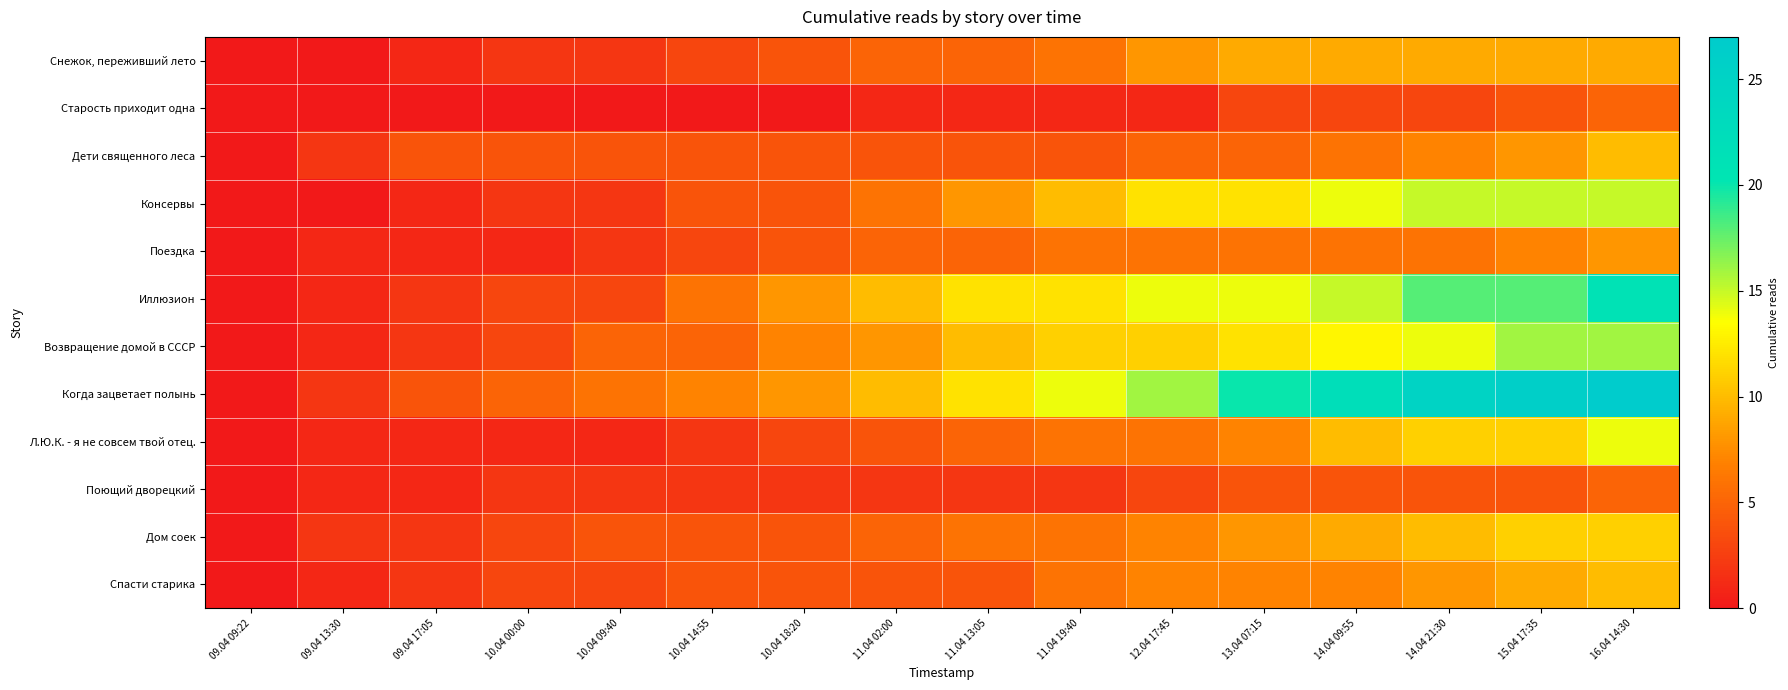

Reading left to right, transcribe all the data shown in this chart.

Снежок, переживший лето: 09.04 09:22=0	09.04 13:30=0	09.04 17:05=1	10.04 00:00=2	10.04 09:40=2	10.04 14:55=3	10.04 18:20=4	11.04 02:00=5	11.04 13:05=5	11.04 19:40=6	12.04 17:45=8	13.04 07:15=9	14.04 09:55=9	14.04 21:30=9	15.04 17:35=9	16.04 14:30=9
Старость приходит одна: 09.04 09:22=0	09.04 13:30=0	09.04 17:05=0	10.04 00:00=0	10.04 09:40=0	10.04 14:55=0	10.04 18:20=0	11.04 02:00=1	11.04 13:05=1	11.04 19:40=1	12.04 17:45=1	13.04 07:15=3	14.04 09:55=3	14.04 21:30=3	15.04 17:35=4	16.04 14:30=5
Дети священного леса: 09.04 09:22=0	09.04 13:30=2	09.04 17:05=4	10.04 00:00=4	10.04 09:40=4	10.04 14:55=4	10.04 18:20=4	11.04 02:00=4	11.04 13:05=4	11.04 19:40=4	12.04 17:45=5	13.04 07:15=5	14.04 09:55=6	14.04 21:30=7	15.04 17:35=8	16.04 14:30=10
Консервы: 09.04 09:22=0	09.04 13:30=0	09.04 17:05=1	10.04 00:00=2	10.04 09:40=2	10.04 14:55=4	10.04 18:20=4	11.04 02:00=6	11.04 13:05=8	11.04 19:40=10	12.04 17:45=12	13.04 07:15=12	14.04 09:55=14	14.04 21:30=15	15.04 17:35=15	16.04 14:30=15
Поездка: 09.04 09:22=0	09.04 13:30=1	09.04 17:05=1	10.04 00:00=1	10.04 09:40=2	10.04 14:55=3	10.04 18:20=4	11.04 02:00=5	11.04 13:05=5	11.04 19:40=6	12.04 17:45=6	13.04 07:15=6	14.04 09:55=6	14.04 21:30=6	15.04 17:35=7	16.04 14:30=8
Иллюзион: 09.04 09:22=0	09.04 13:30=1	09.04 17:05=2	10.04 00:00=3	10.04 09:40=3	10.04 14:55=6	10.04 18:20=8	11.04 02:00=10	11.04 13:05=12	11.04 19:40=12	12.04 17:45=14	13.04 07:15=14	14.04 09:55=15	14.04 21:30=18	15.04 17:35=18	16.04 14:30=21
Возвращение домой в СССР: 09.04 09:22=0	09.04 13:30=1	09.04 17:05=2	10.04 00:00=3	10.04 09:40=5	10.04 14:55=5	10.04 18:20=7	11.04 02:00=8	11.04 13:05=10	11.04 19:40=11	12.04 17:45=11	13.04 07:15=12	14.04 09:55=13	14.04 21:30=14	15.04 17:35=16	16.04 14:30=16
Когда зацветает полынь: 09.04 09:22=0	09.04 13:30=2	09.04 17:05=4	10.04 00:00=5	10.04 09:40=6	10.04 14:55=7	10.04 18:20=8	11.04 02:00=10	11.04 13:05=12	11.04 19:40=14	12.04 17:45=16	13.04 07:15=20	14.04 09:55=22	14.04 21:30=25	15.04 17:35=26	16.04 14:30=27
Л.Ю.К. - я не совсем твой отец.: 09.04 09:22=0	09.04 13:30=1	09.04 17:05=1	10.04 00:00=1	10.04 09:40=1	10.04 14:55=2	10.04 18:20=3	11.04 02:00=4	11.04 13:05=5	11.04 19:40=6	12.04 17:45=6	13.04 07:15=7	14.04 09:55=10	14.04 21:30=11	15.04 17:35=11	16.04 14:30=14
Поющий дворецкий: 09.04 09:22=0	09.04 13:30=1	09.04 17:05=1	10.04 00:00=2	10.04 09:40=2	10.04 14:55=2	10.04 18:20=2	11.04 02:00=2	11.04 13:05=2	11.04 19:40=2	12.04 17:45=3	13.04 07:15=4	14.04 09:55=4	14.04 21:30=4	15.04 17:35=4	16.04 14:30=5
Дом соек: 09.04 09:22=0	09.04 13:30=2	09.04 17:05=2	10.04 00:00=3	10.04 09:40=4	10.04 14:55=4	10.04 18:20=4	11.04 02:00=5	11.04 13:05=6	11.04 19:40=6	12.04 17:45=7	13.04 07:15=8	14.04 09:55=9	14.04 21:30=10	15.04 17:35=11	16.04 14:30=11
Спасти старика: 09.04 09:22=0	09.04 13:30=1	09.04 17:05=2	10.04 00:00=3	10.04 09:40=3	10.04 14:55=4	10.04 18:20=4	11.04 02:00=4	11.04 13:05=4	11.04 19:40=6	12.04 17:45=7	13.04 07:15=7	14.04 09:55=7	14.04 21:30=8	15.04 17:35=9	16.04 14:30=10